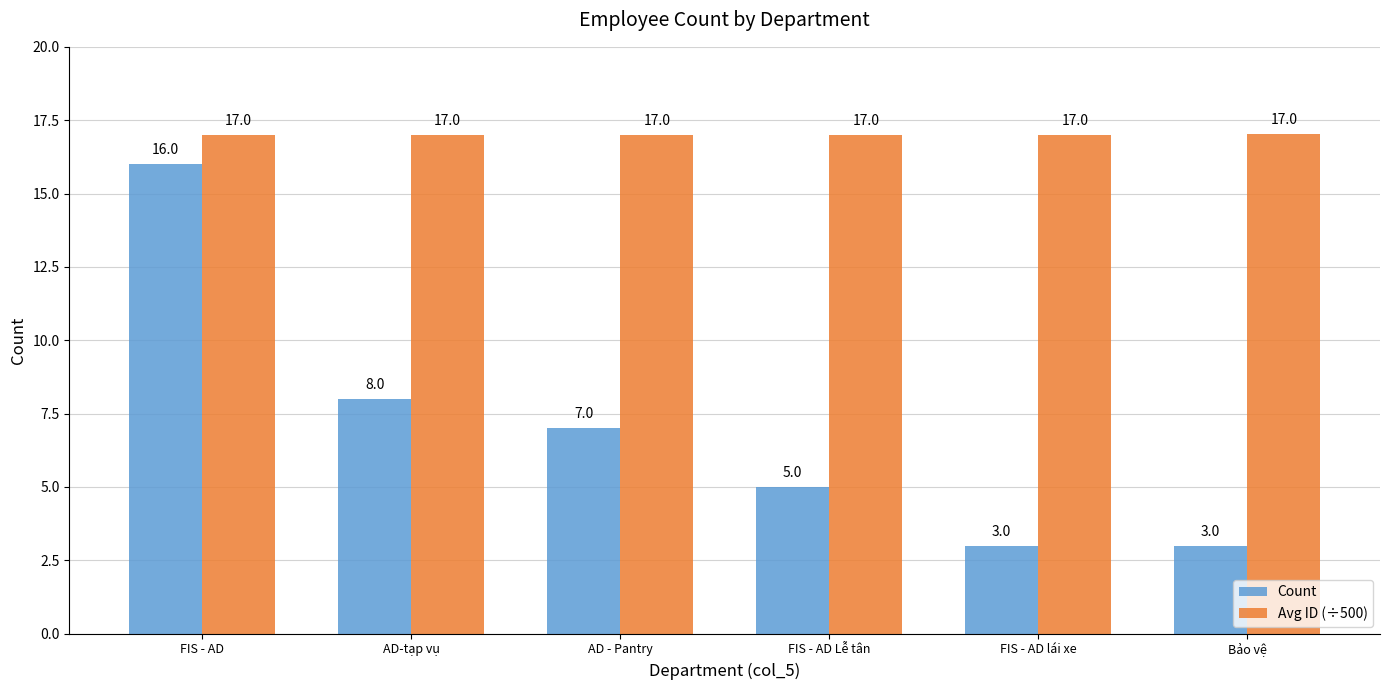

What is the difference between the second highest and minimum values in the Count series?

5.0